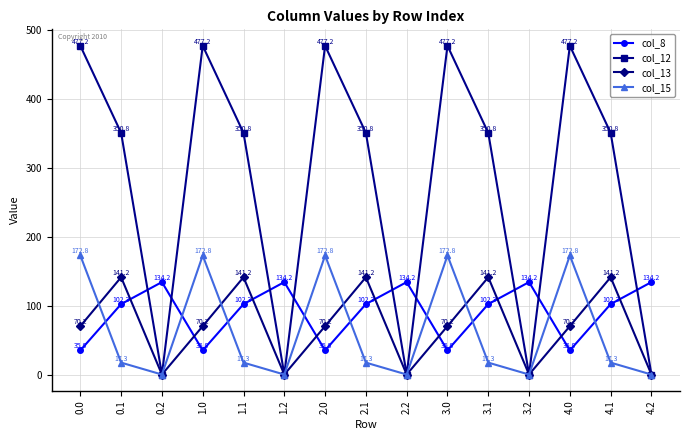

What is the label of the 14th point from the right?

0.1